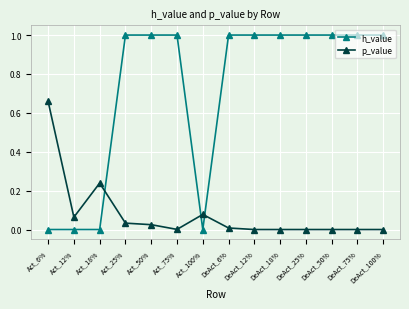

Does the chart have visible grid lines?

Yes